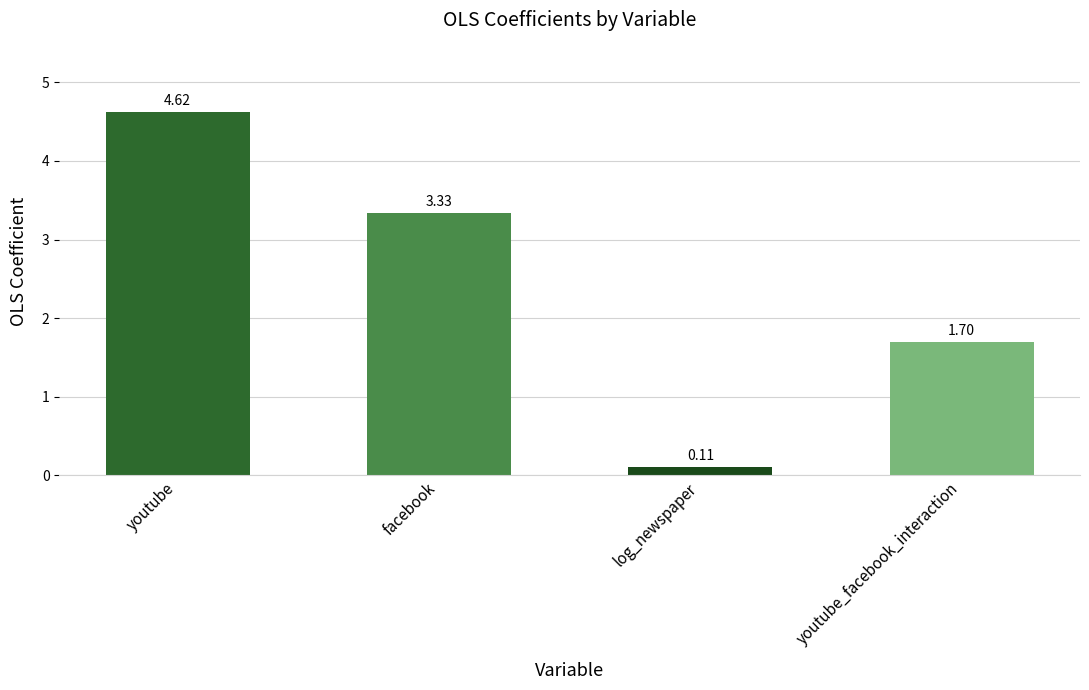

Is it true that the value at facebook is 1.8?

False